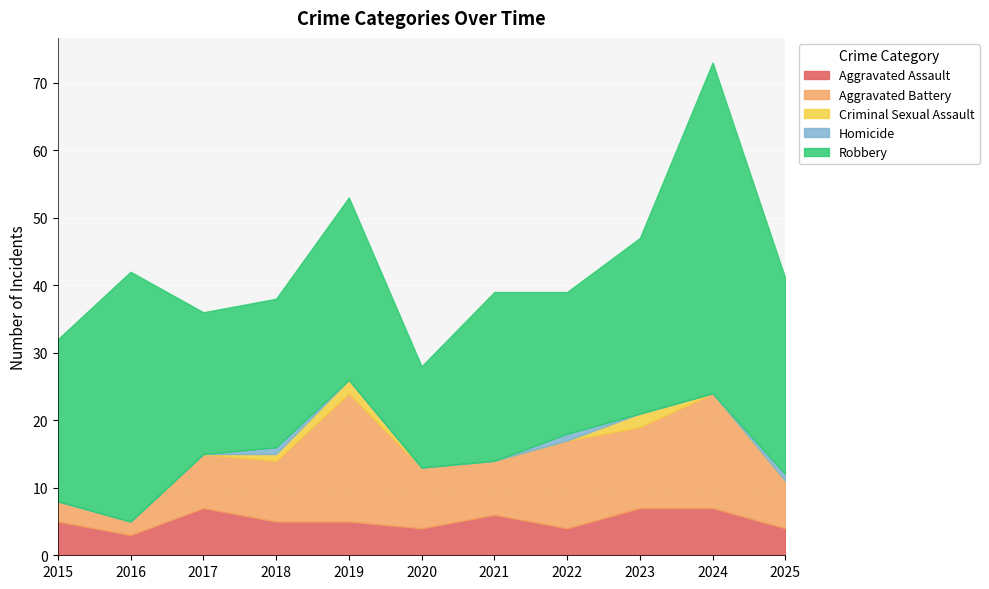

Which series ends up on top after the final intersection of Aggravated Assault and Aggravated Battery?

Aggravated Battery